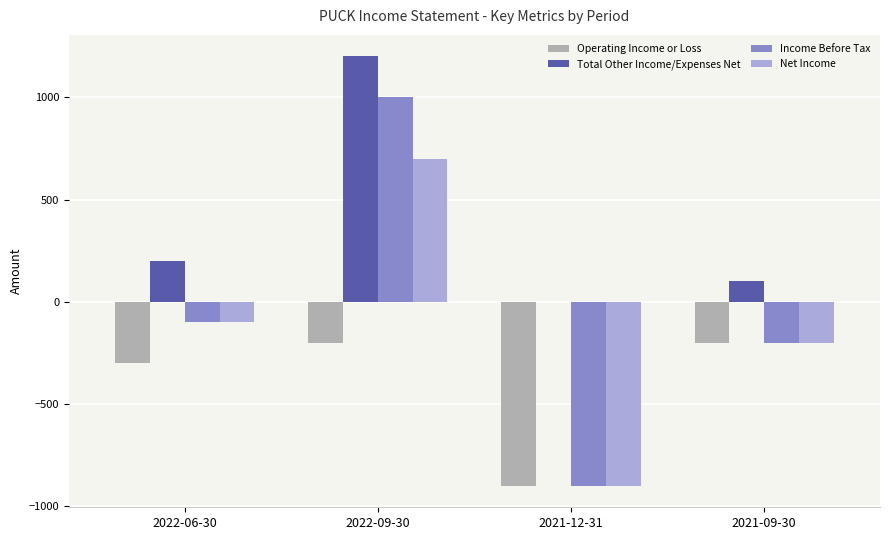

The Operating Income or Loss series shows -200 at 2021-09-30. True or false?

True